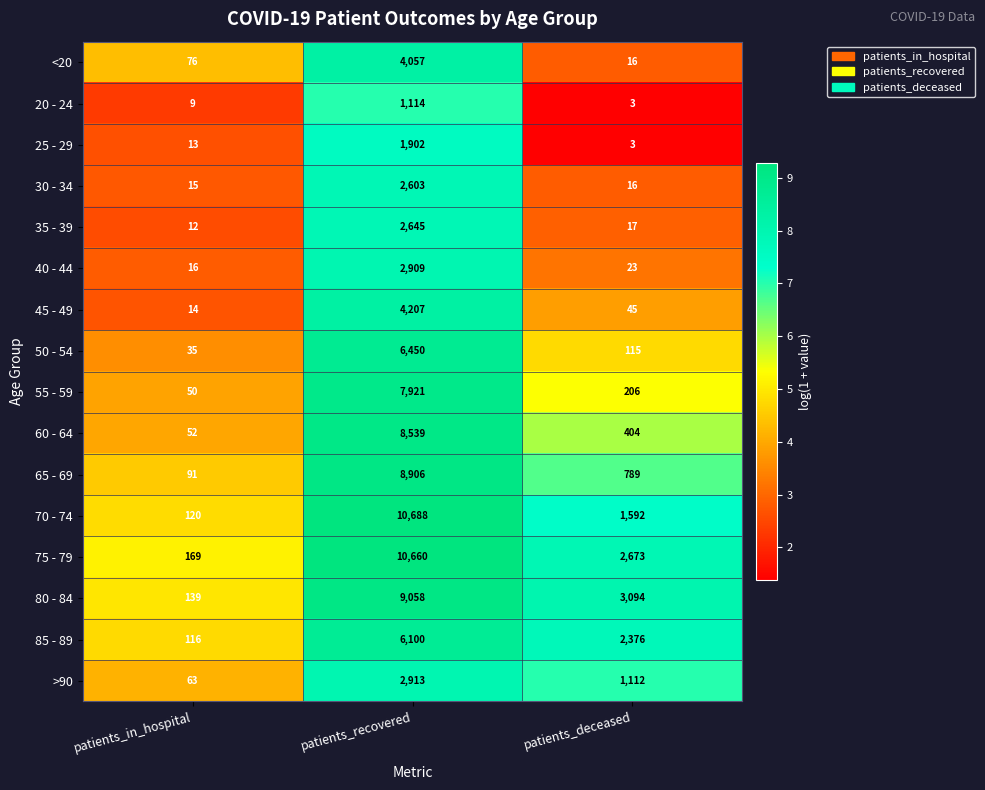

At which category is the sum across all series the highest?

patients_recovered